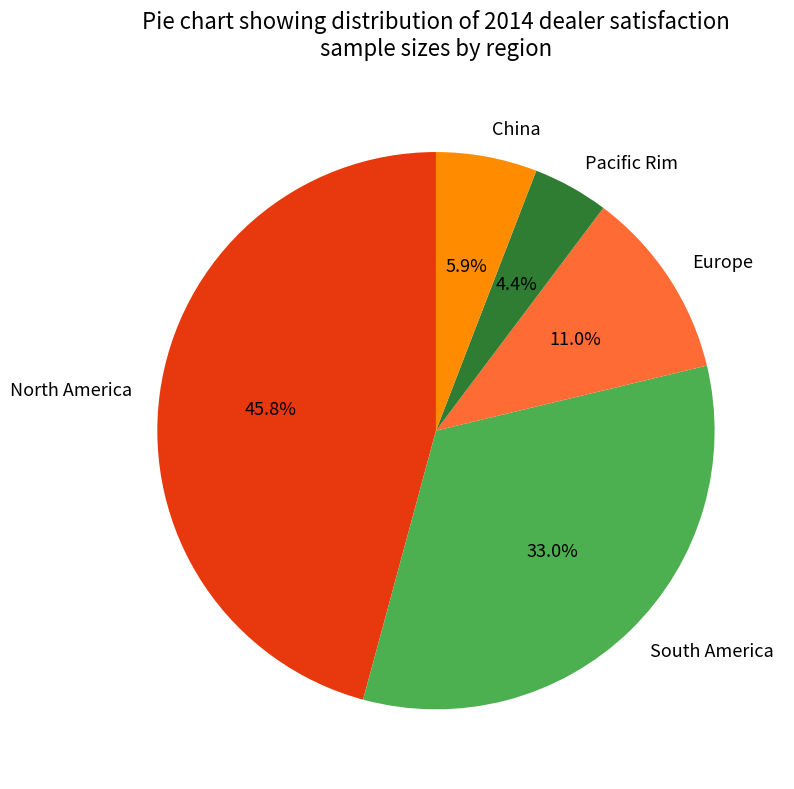

Count the number of slices in the pie.

5